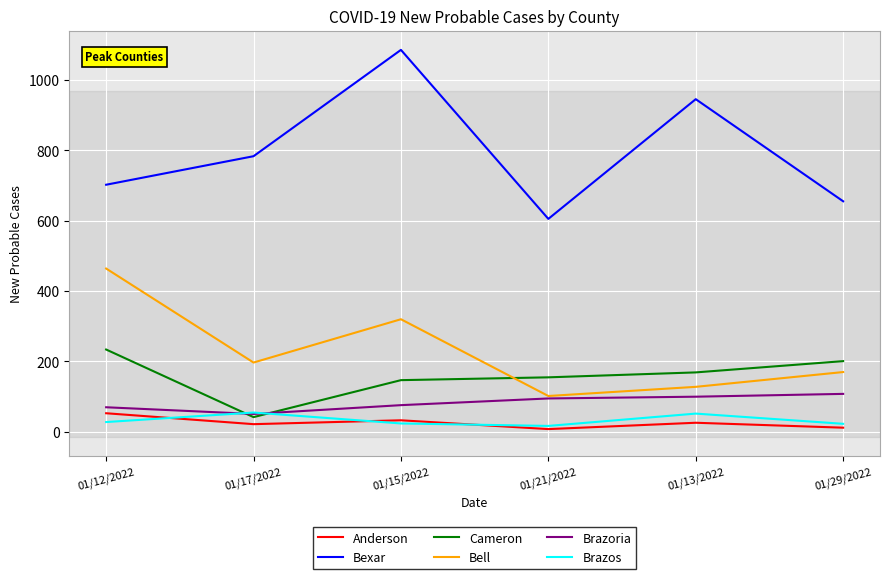

True or false: Cameron and Bexar cross at least once.

False